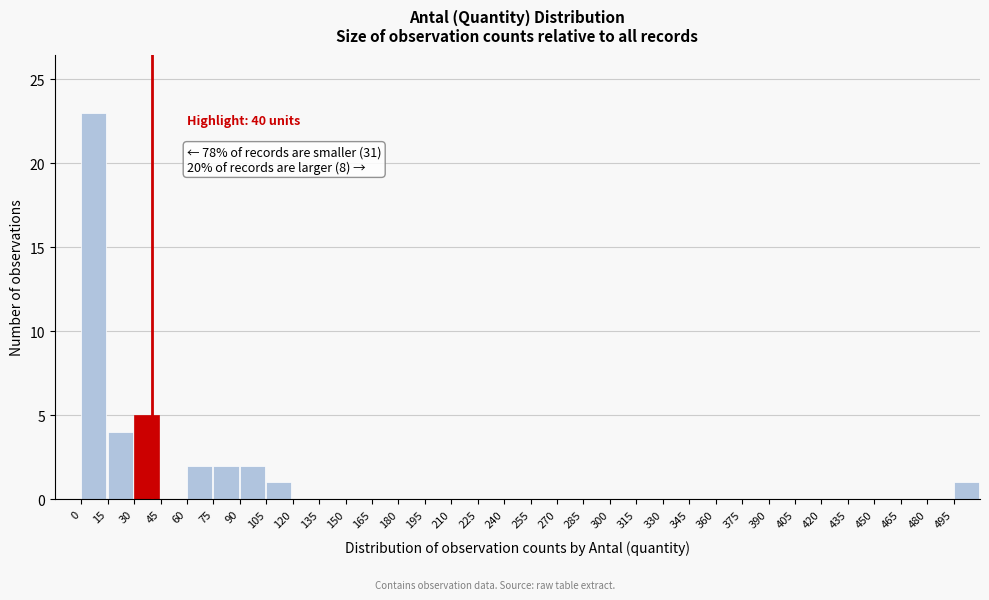

Which range on the x-axis has the tallest bar?

0 to 15